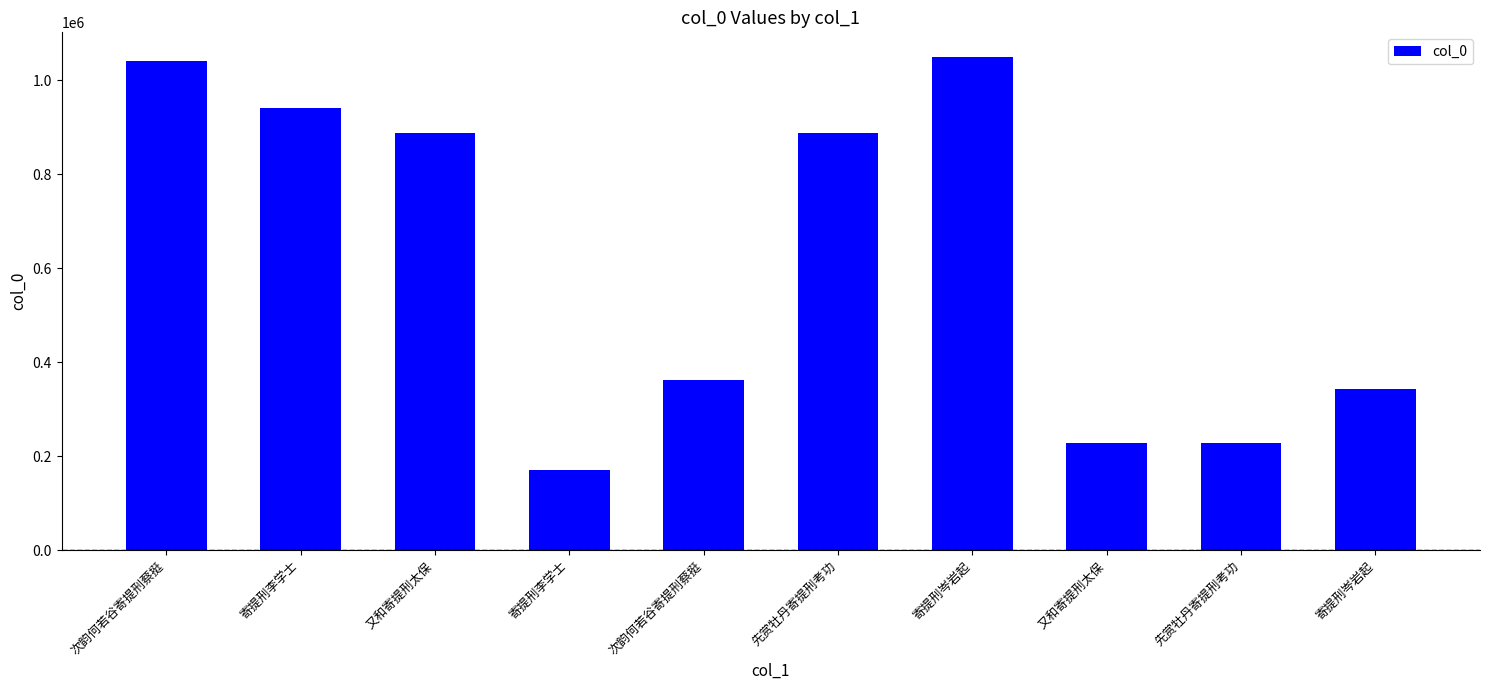

The chart shows a value of 887128 at 又和寄提刑太保. True or false?

True